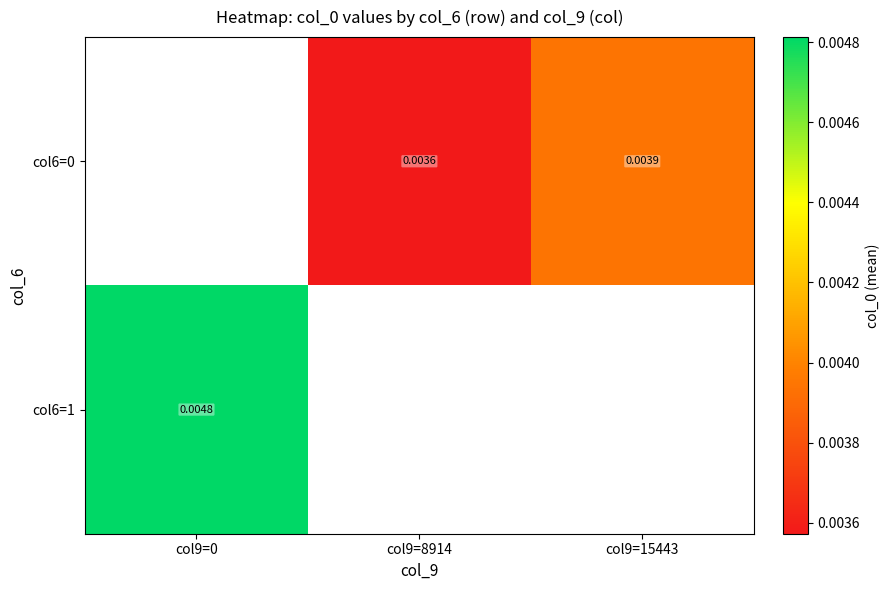

Is it true that col6=0 equals 0.0 at col9=8914?

False